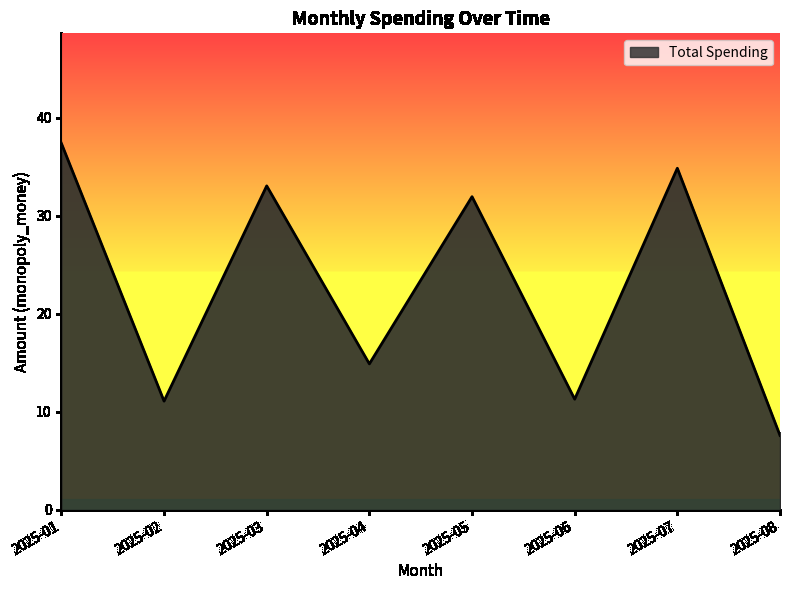

What is the sum of all values?

182.1